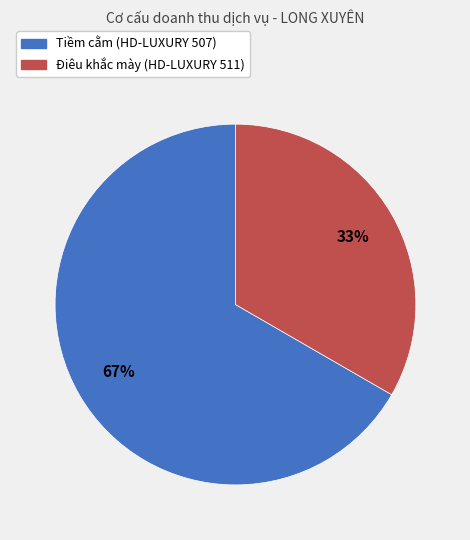

To the nearest percent, what is the combined percentage of Tiềm cằm (HD-LUXURY 507) and Điêu khắc mày (HD-LUXURY 511)?

100%